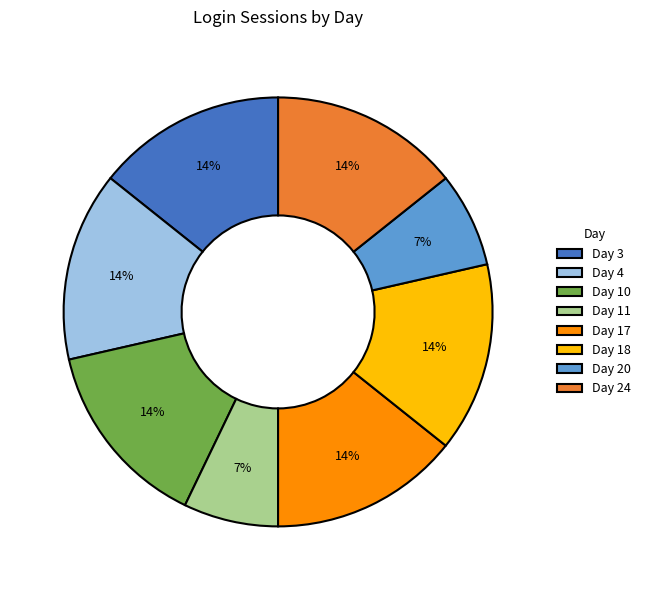

What is the ratio of the value at Day 24 to the value at Day 4?

1.0